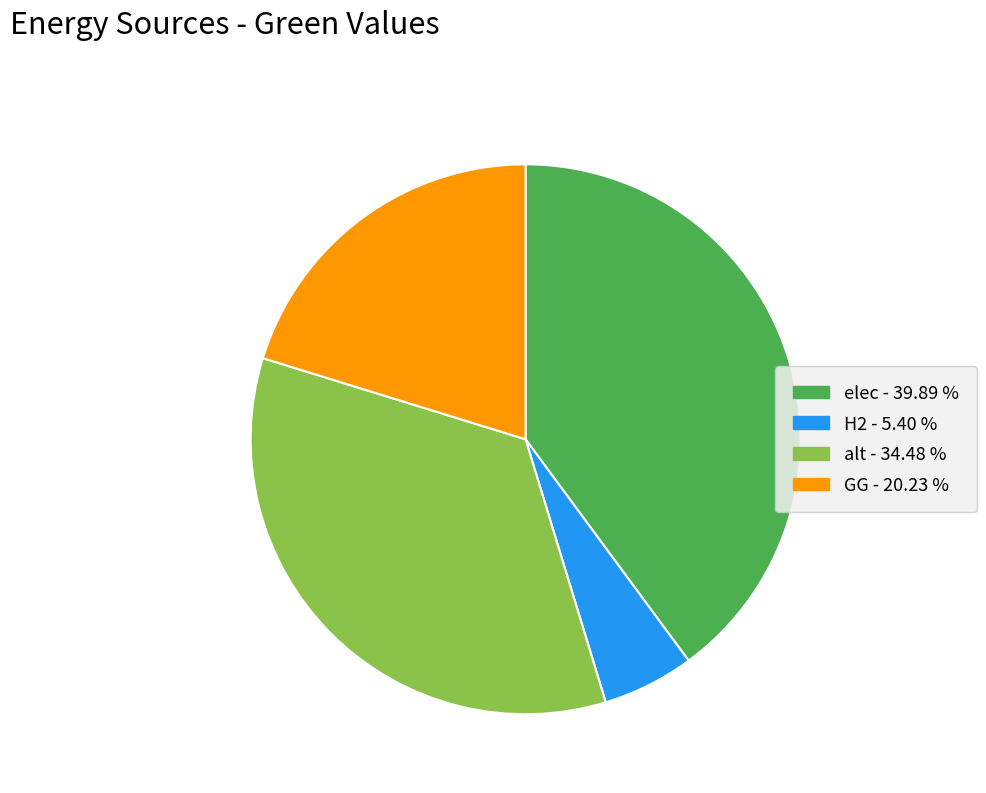

Is there any slice that represents more than half of the pie?

No